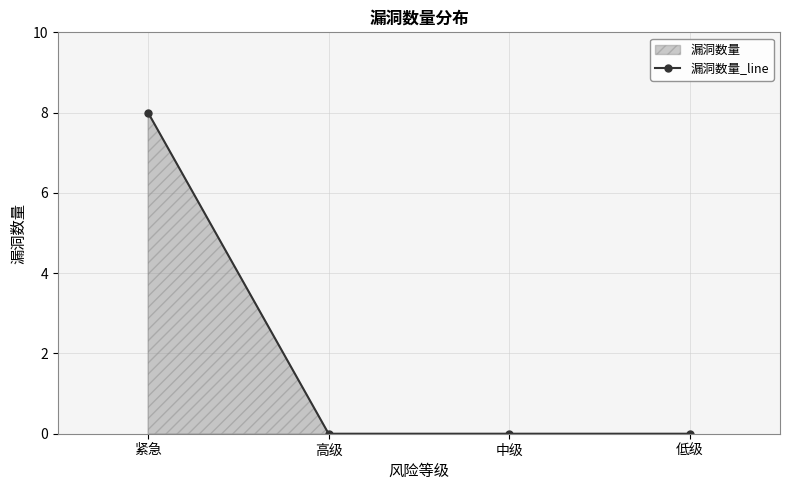

What is the label of the 4th point from the right?

紧急